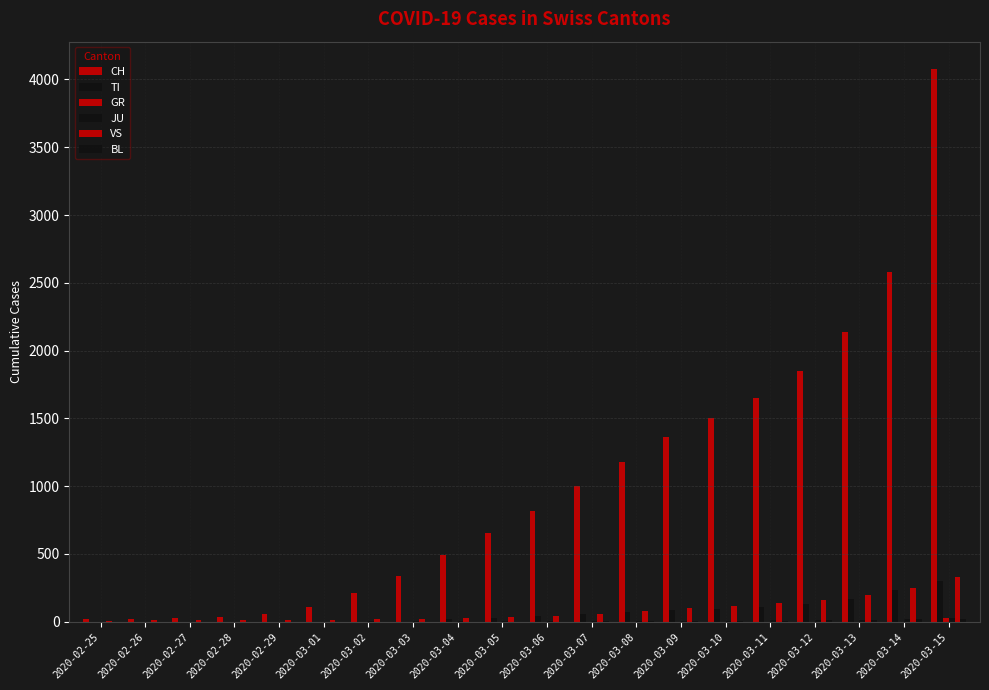

What is the label of the 3rd bar from the right?

2020-03-13